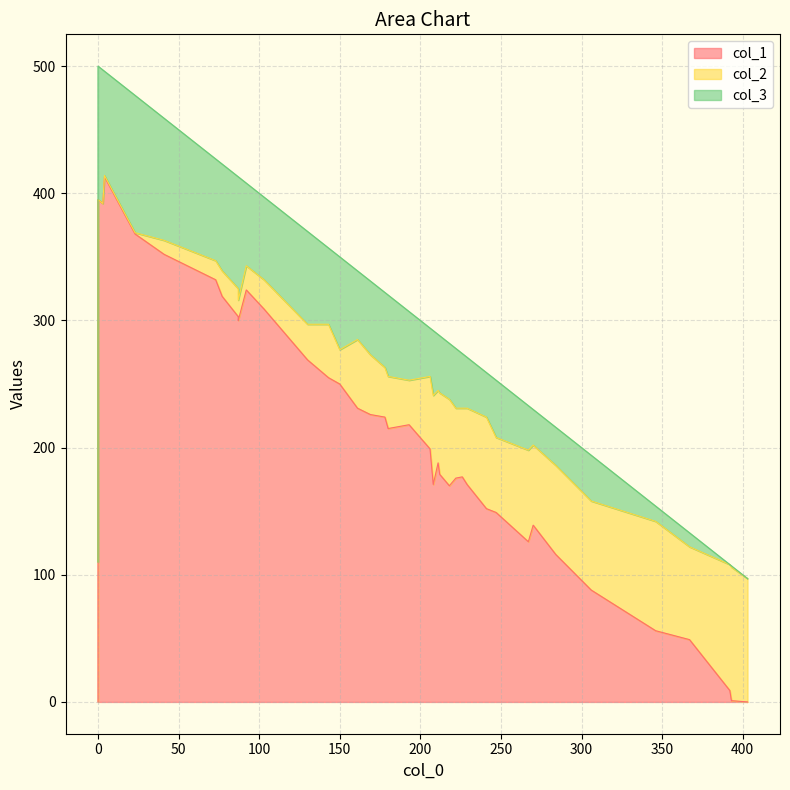

Which series has the largest range (max minus min)?

col_1